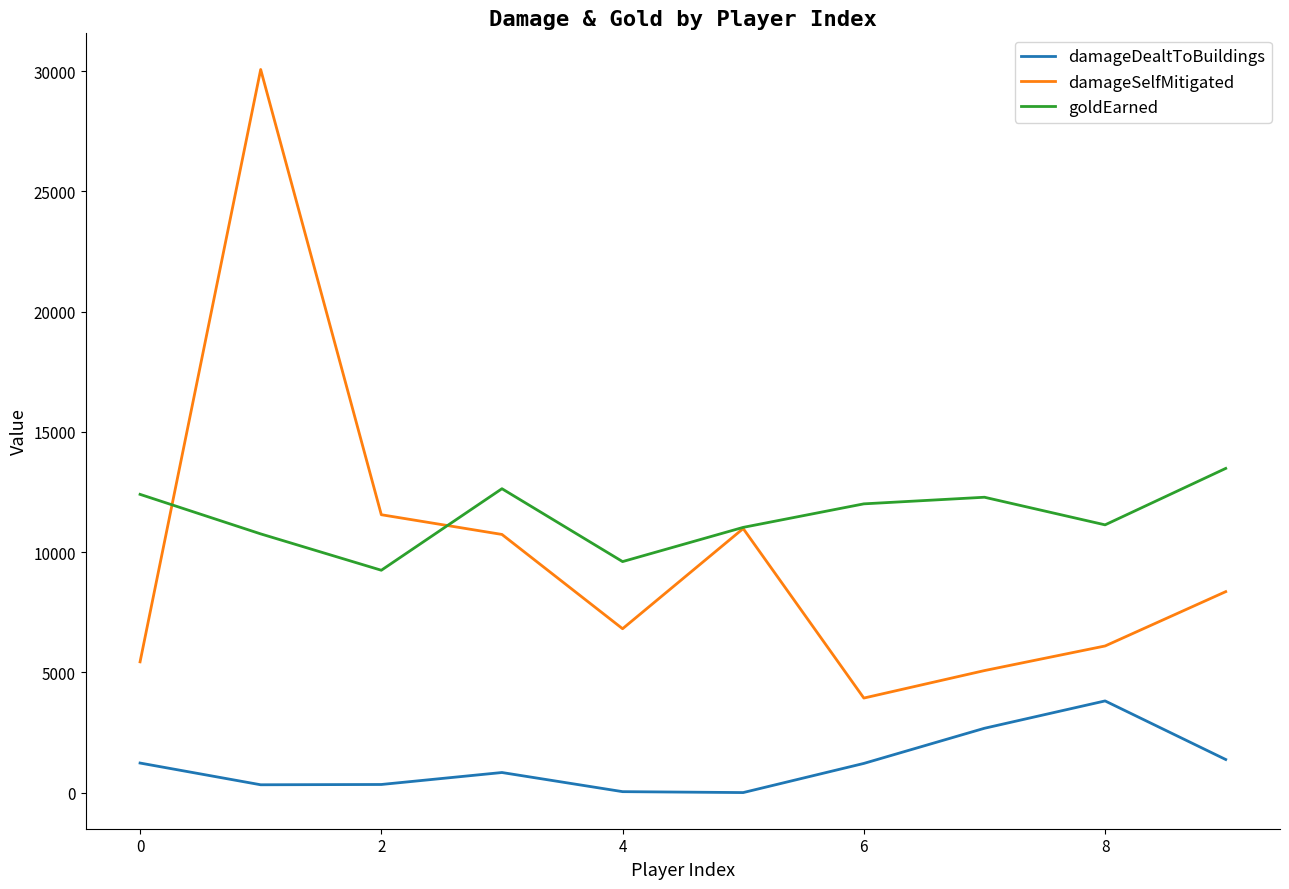

Which series has the largest range (max minus min)?

damageSelfMitigated